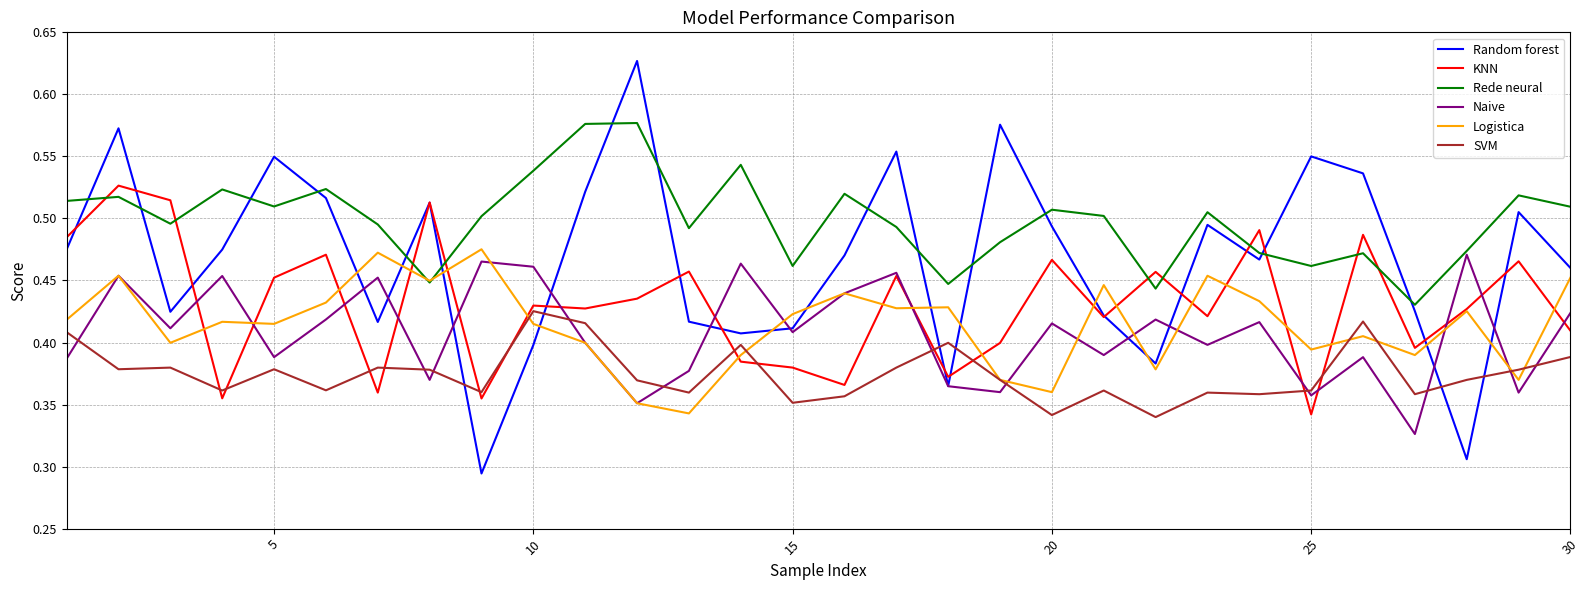

How many intersections are there between KNN and Rede neural?

10